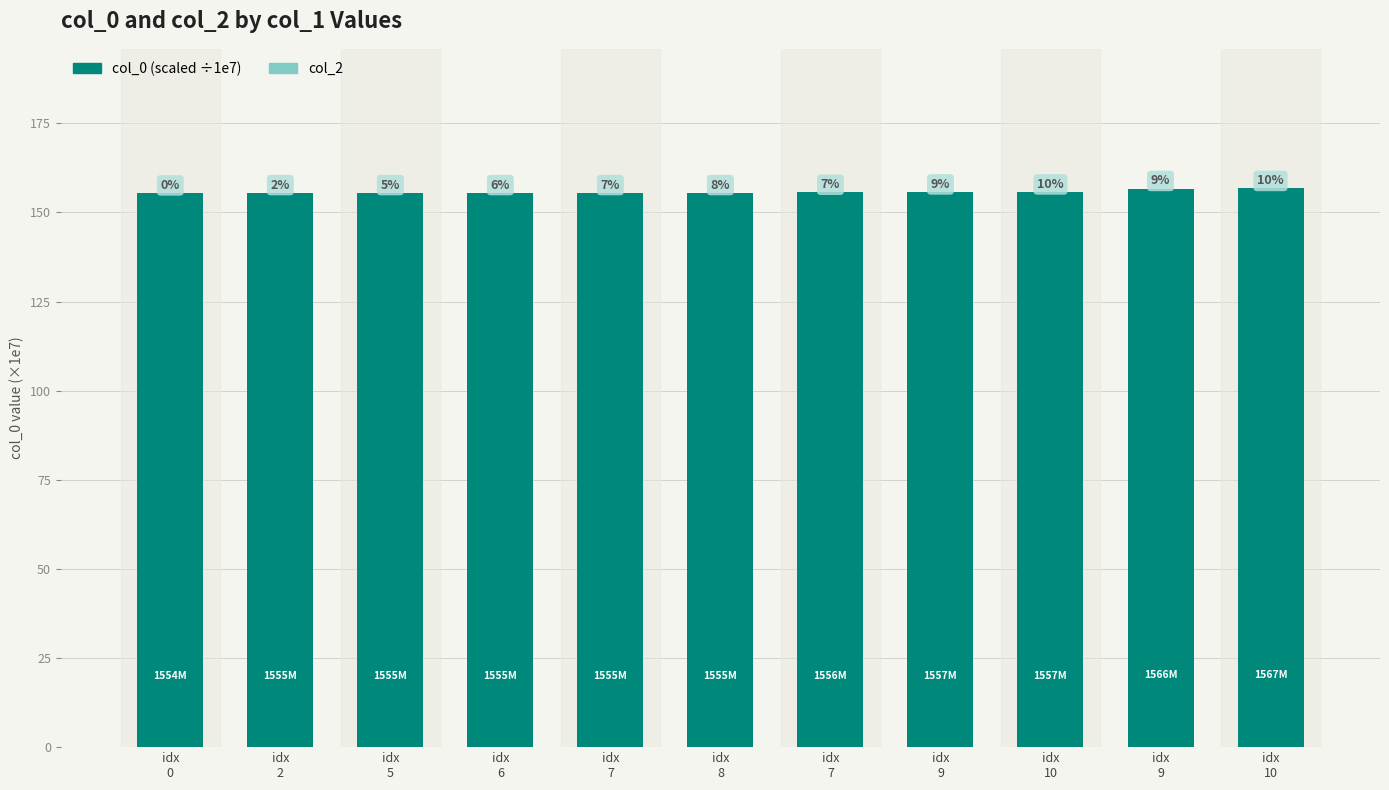

Reading left to right, list all the values displayed in this chart.

col_0 (scaled ÷1e7): idx
0=155.4	idx
2=155.5	idx
5=155.5	idx
6=155.5	idx
7=155.5	idx
8=155.5	idx
7=155.6	idx
9=155.7	idx
10=155.7	idx
9=156.7	idx
10=156.7
col_2: idx
0=0.0	idx
2=0.0	idx
5=0.0	idx
6=0.0	idx
7=0.0	idx
8=0.0	idx
7=0.0	idx
9=0.0	idx
10=0.0	idx
9=0.0	idx
10=0.0